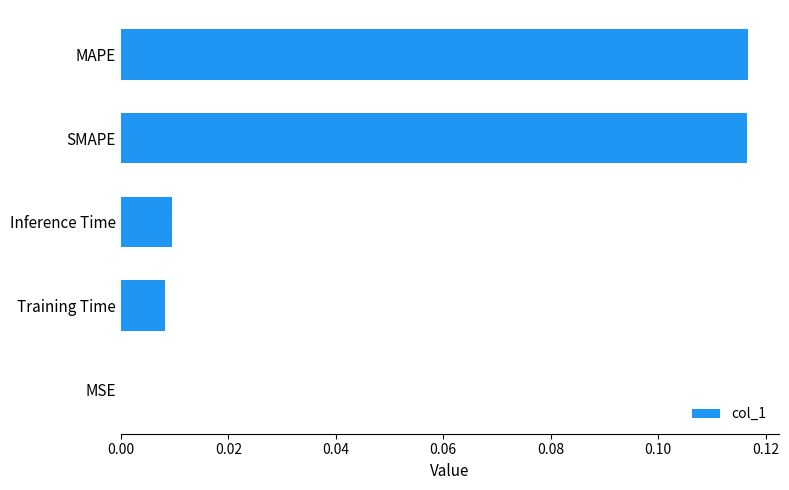

Between MSE and MAPE, which is larger?

MAPE